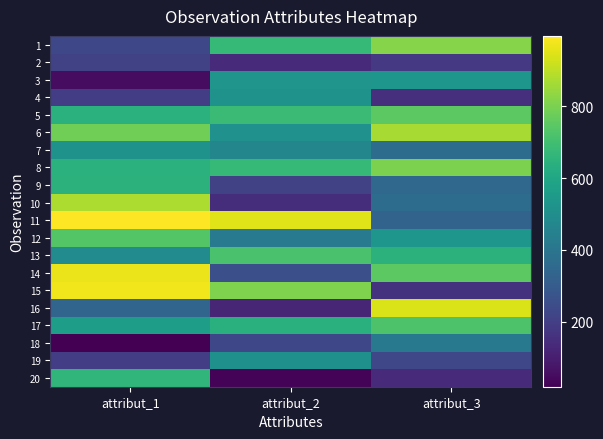

What is the spread (max minus min) of values at attribut_3?

800.2